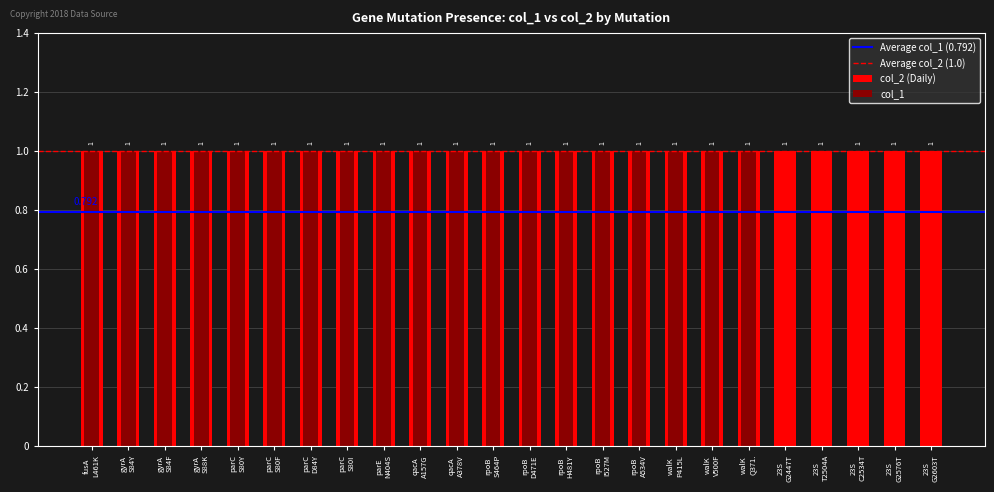

Reading left to right, list all the values displayed in this chart.

1	1	1	1	1	1	1	1	1	1	1	1	1	1	1	1	1	1	1	0	0	0	0	0